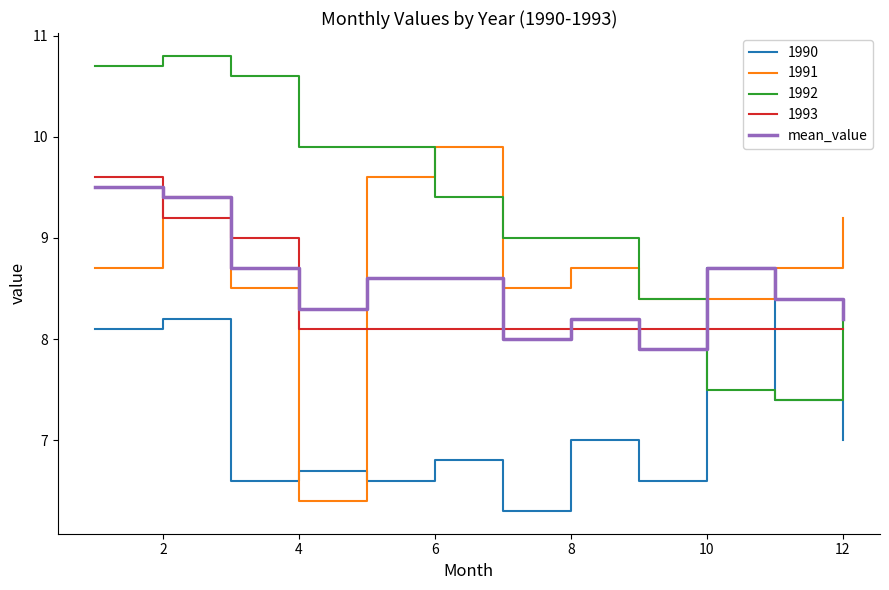

Which series has the largest total across all categories?

1992